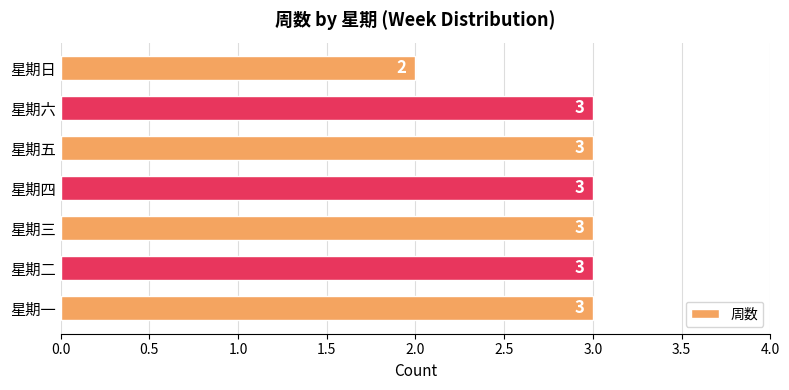

What is the maximum value shown in the chart?

3